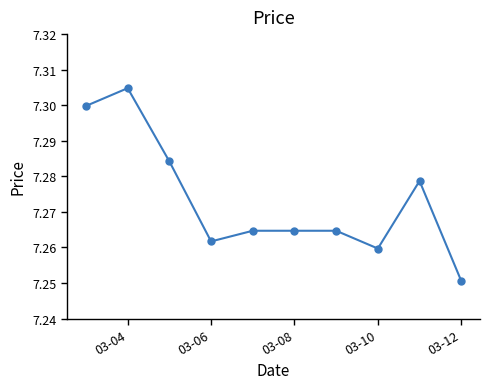

True or false: there are more than 1 points higher than both neighbors.

True